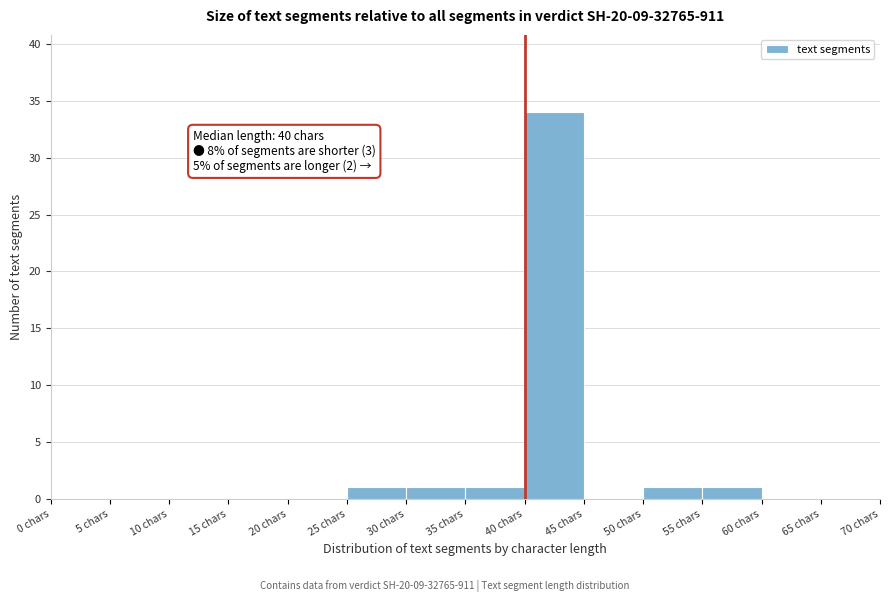

Which range on the x-axis has the tallest bar?

40 to 45